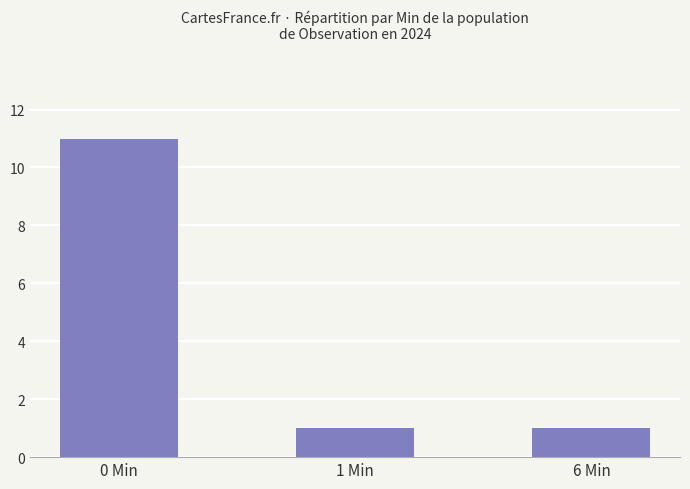

Is it true that the value at 0 Min is 14?

False